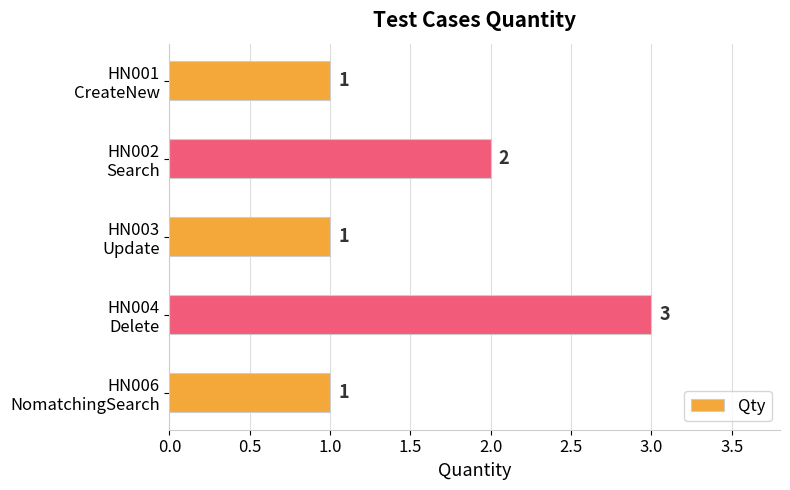

What is the sum of all values?

8